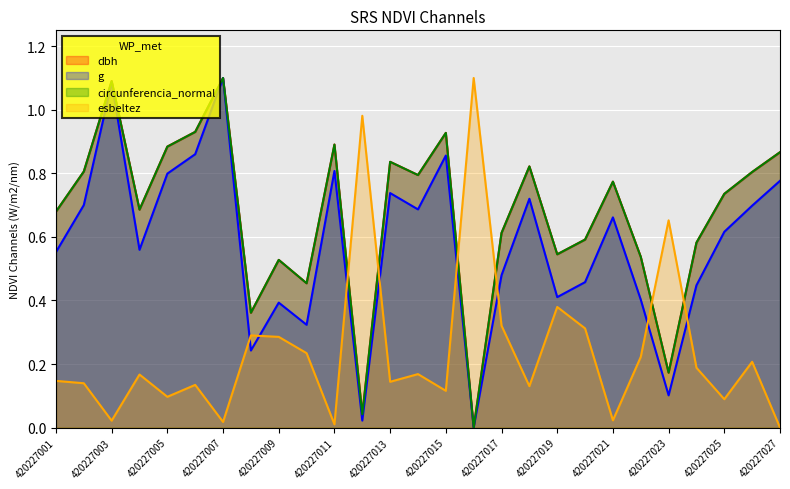

What is the value of the g point at the 1st from the left?

0.6